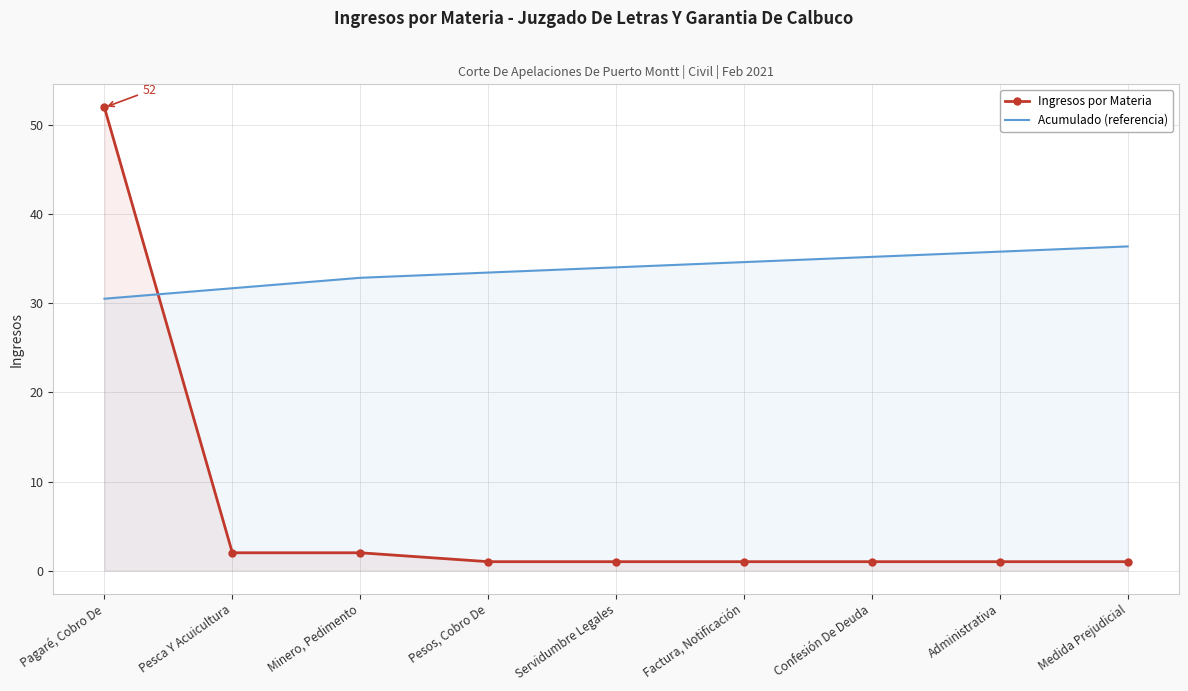

Which category has the lowest value in the Acumulado (referencia) series?

Pagaré, Cobro De